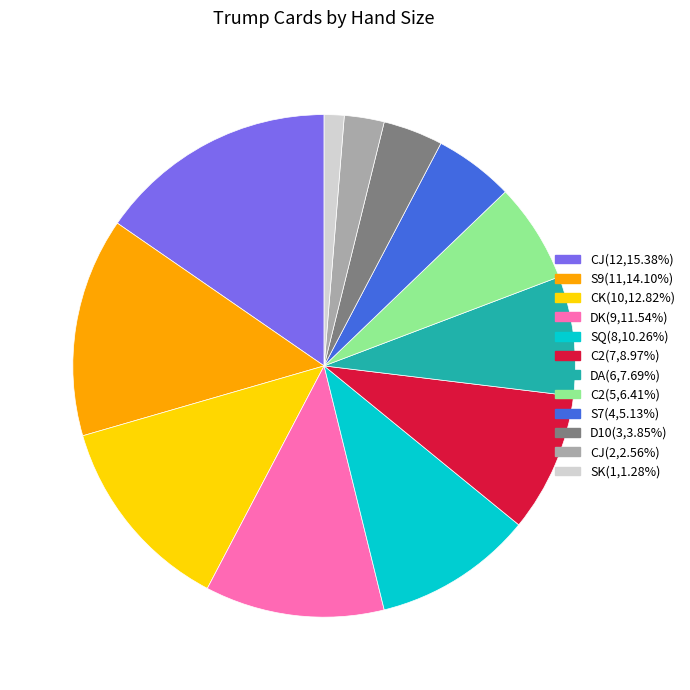

Is there any slice that represents more than half of the pie?

No